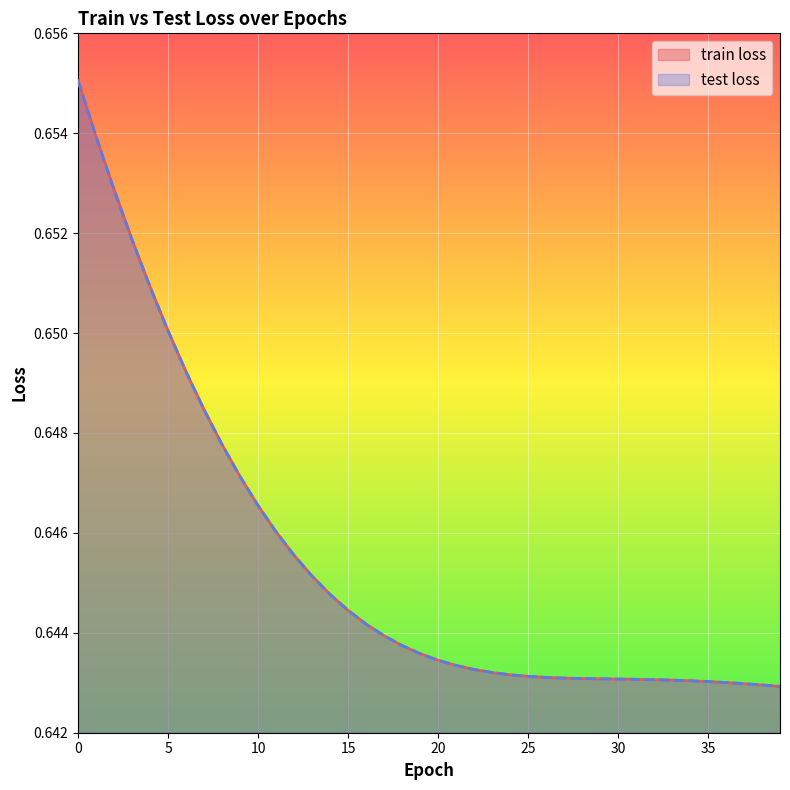

True or false: test loss and train loss cross at least once.

False